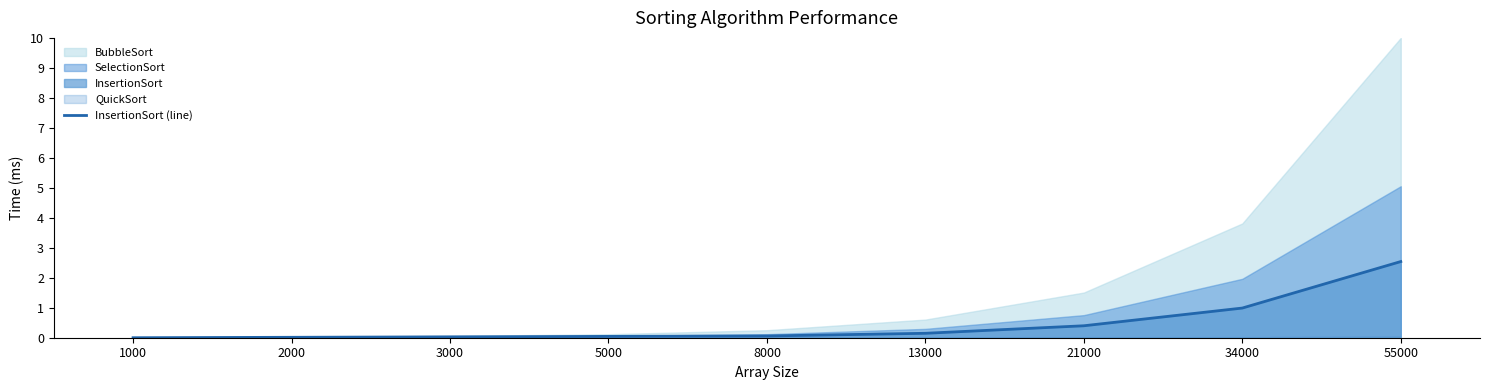

Where is the data nearest to the value 1?

34000